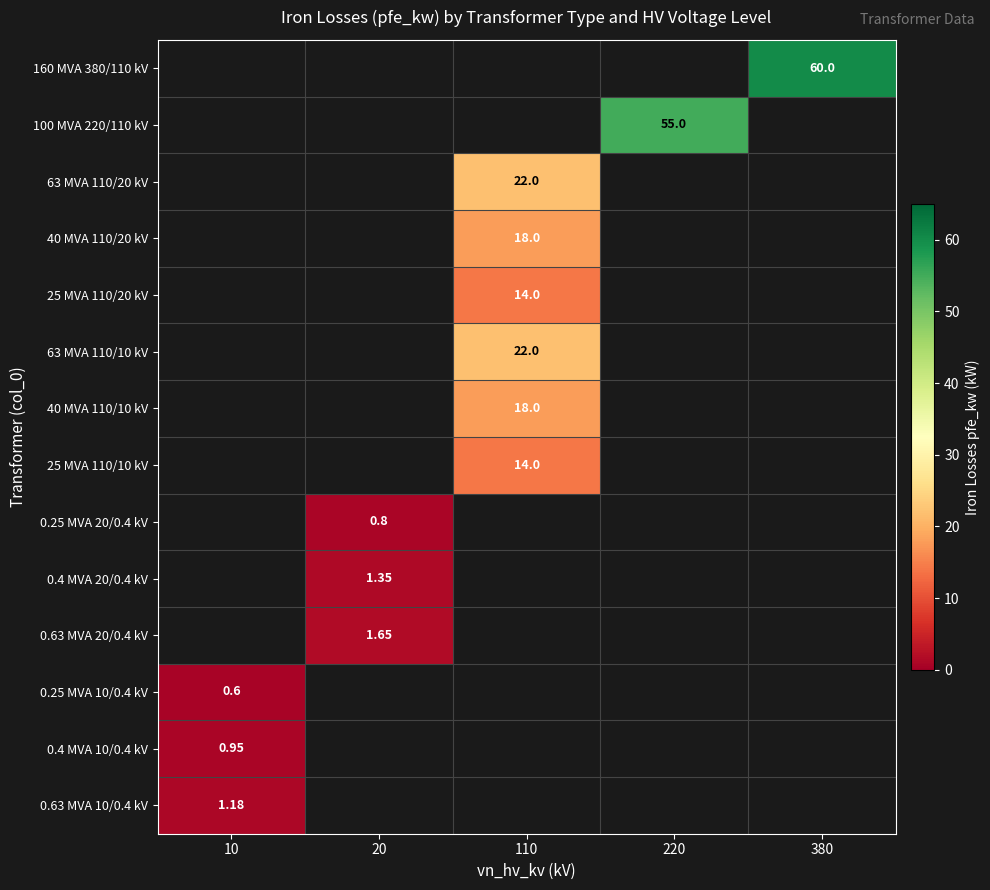

What is the smallest value displayed?

0.6